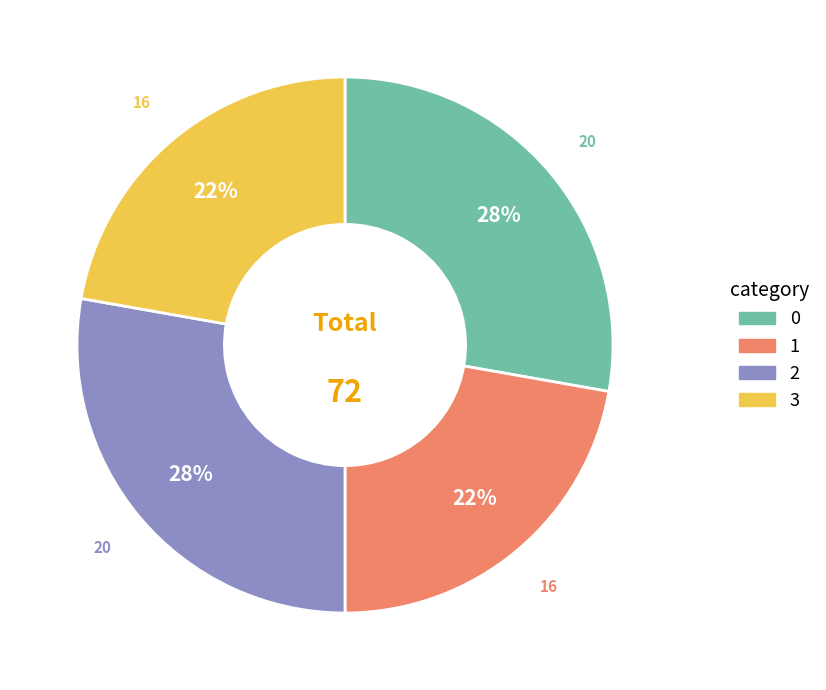

Is there a majority slice in this chart?

No